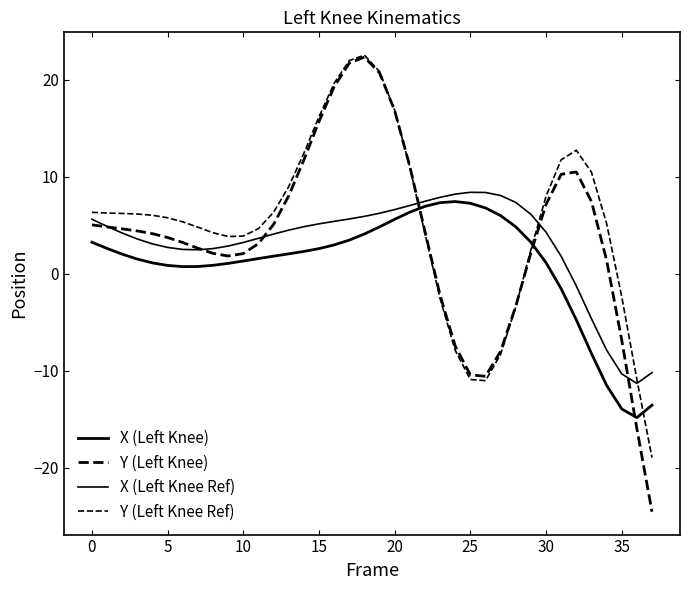

In X (Left Knee Ref), how many points are higher than both neighbors (excluding endpoints)?

1